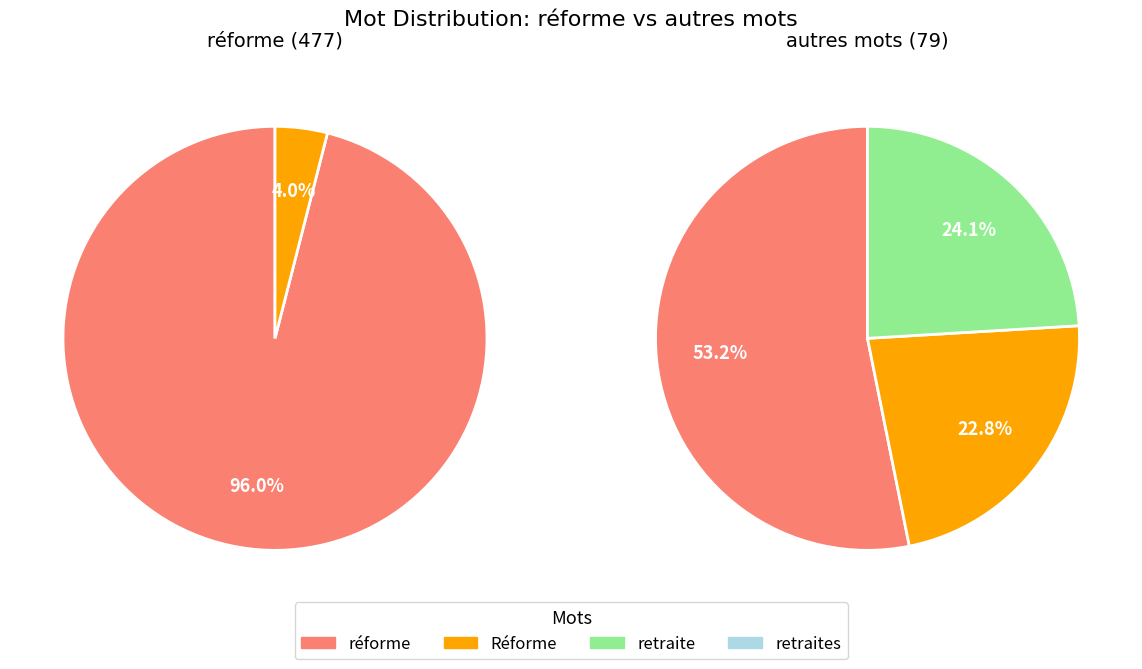

How many slices are in this pie chart?

4